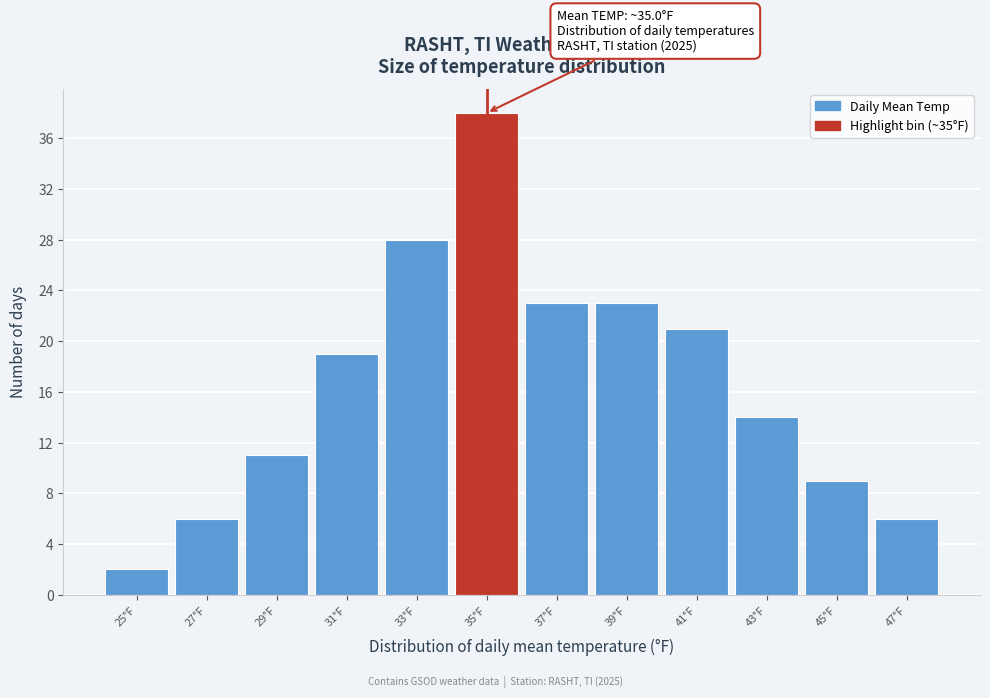

Which range on the x-axis has the tallest bar?

34 to 36